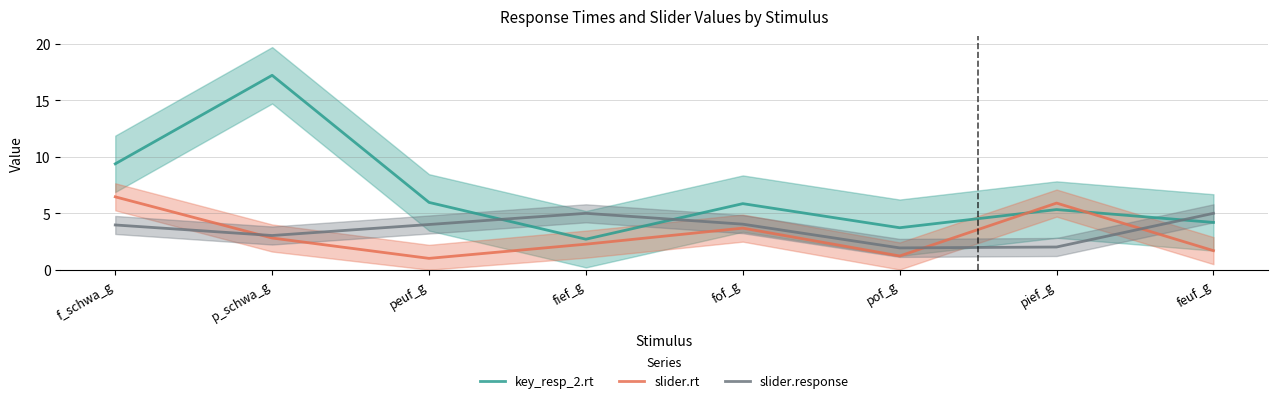

At which category is the sum across all series the highest?

p_schwa_g